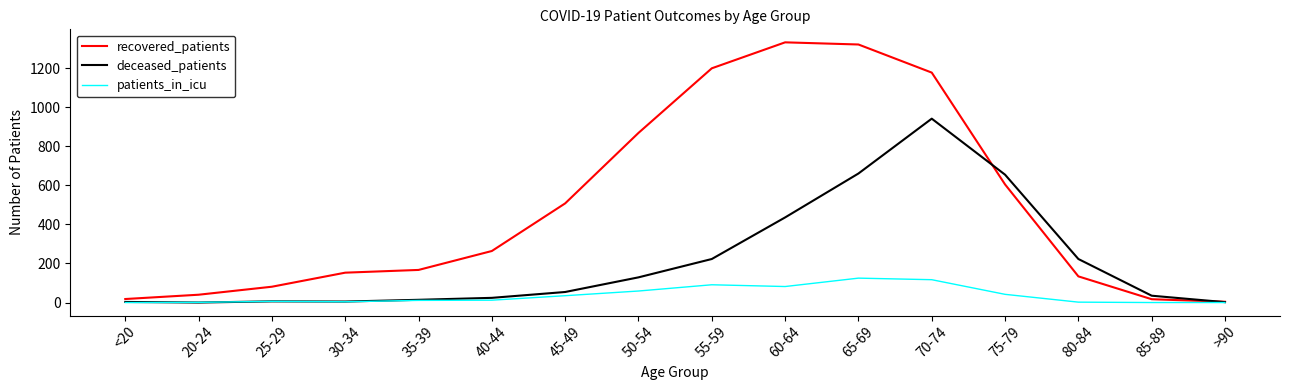

What is the greatest value displayed?

1333